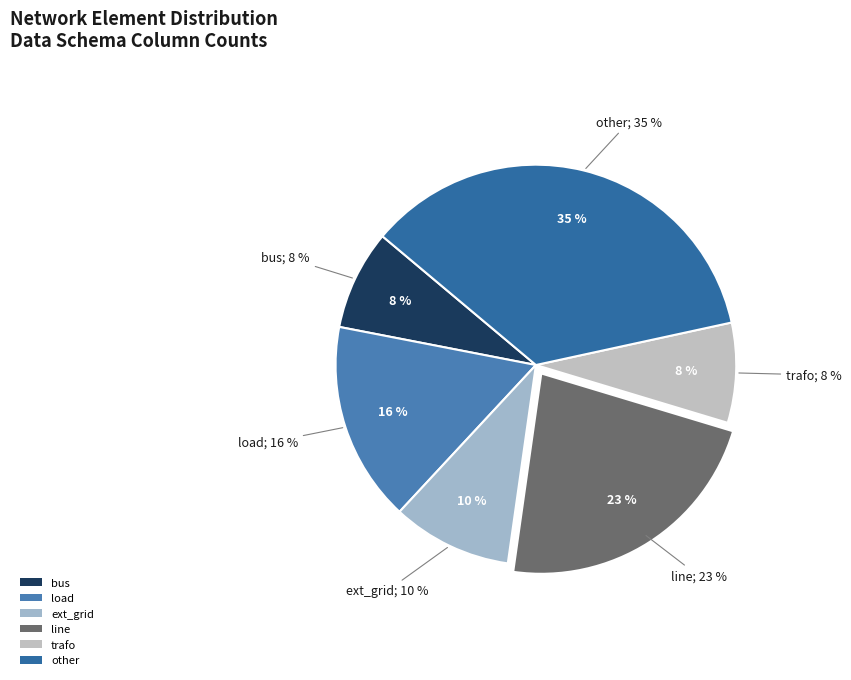

The line slice represents 13% of the pie. True or false?

False